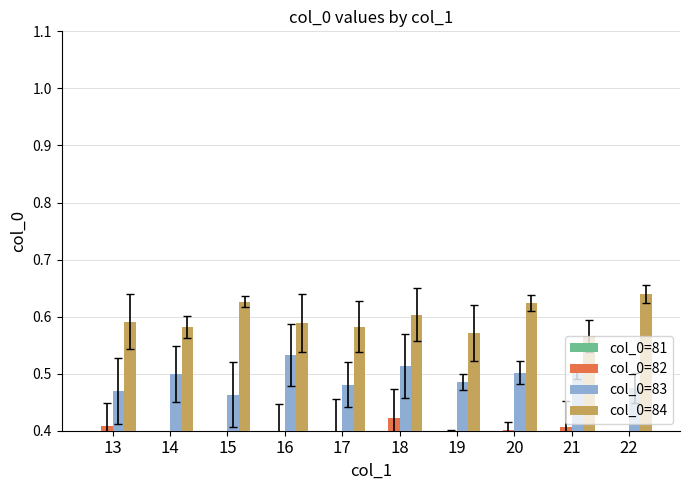

Count the col_0=83 values in the range 0 to 1.

10